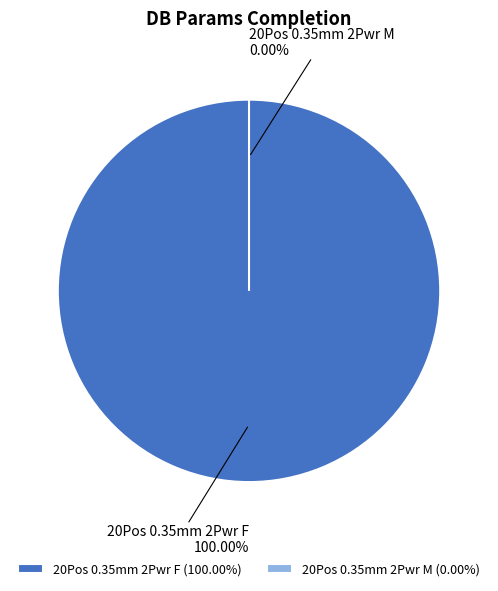

Rank the categories by value from highest to lowest.

20Pos 0.35mm 2Pwr F, 20Pos 0.35mm 2Pwr M